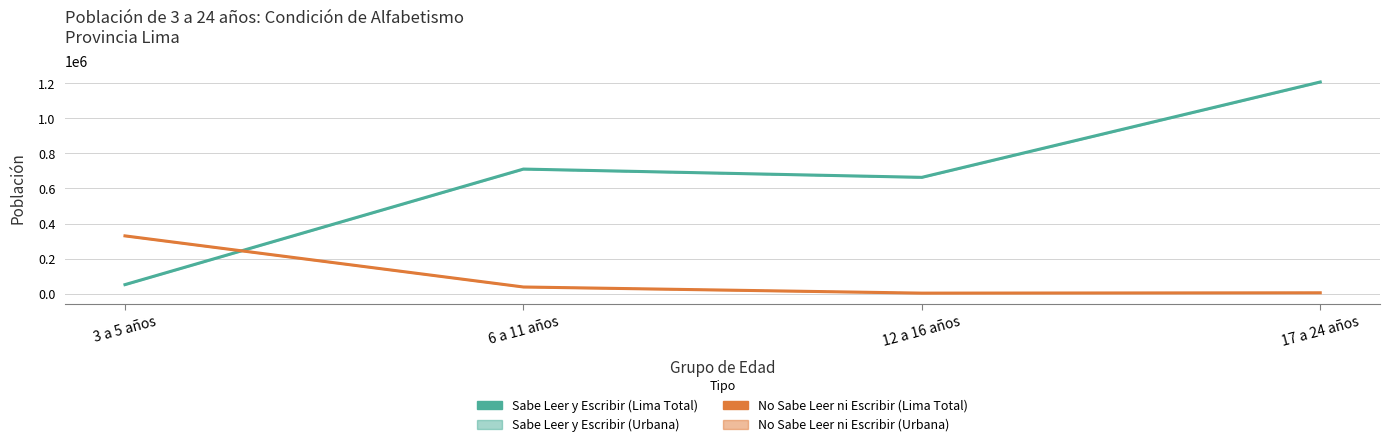

Reading left to right, transcribe all the data shown in this chart.

Sabe Leer y Escribir (Lima Total): 51639	710743	663564	1207524
Sabe Leer y Escribir (Urbana): 51570	709708	662565	1206035
No Sabe Leer ni Escribir (Lima Total): 329771	38177	3178	5116
No Sabe Leer ni Escribir (Urbana): 329219	38085	3176	5088